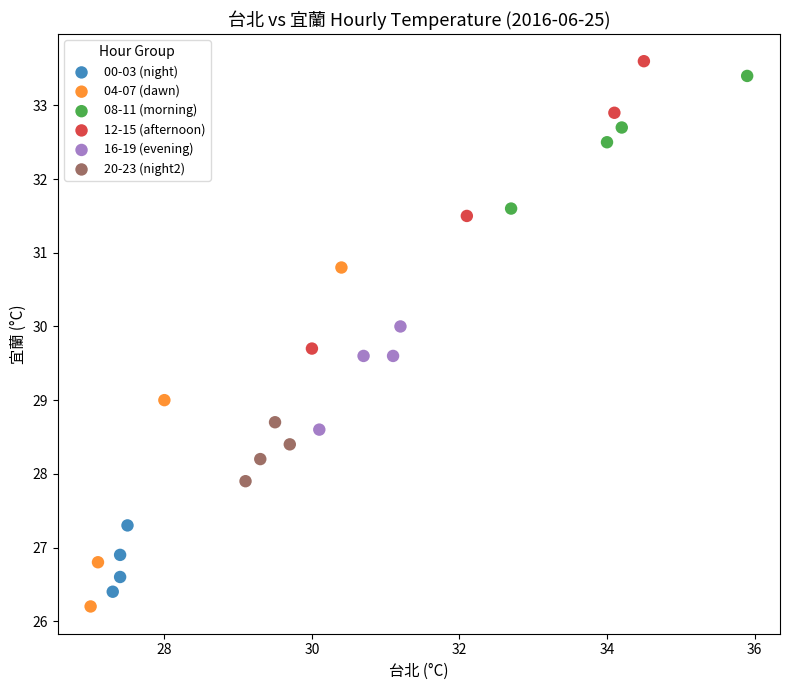

Which series has the largest Y range (max minus min)?

04-07 (dawn)